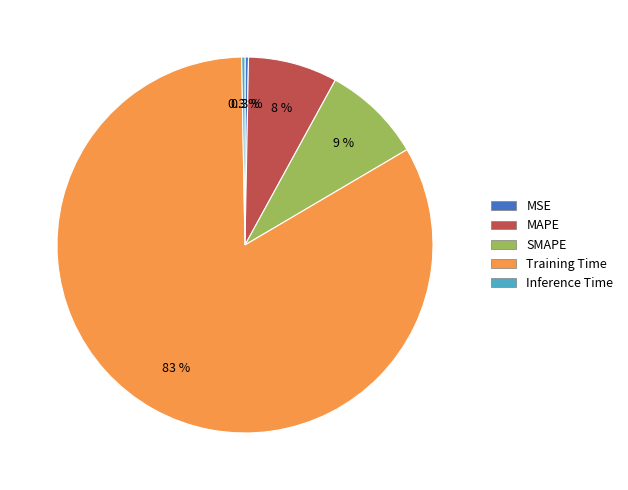

Between SMAPE and Inference Time, which is larger?

SMAPE